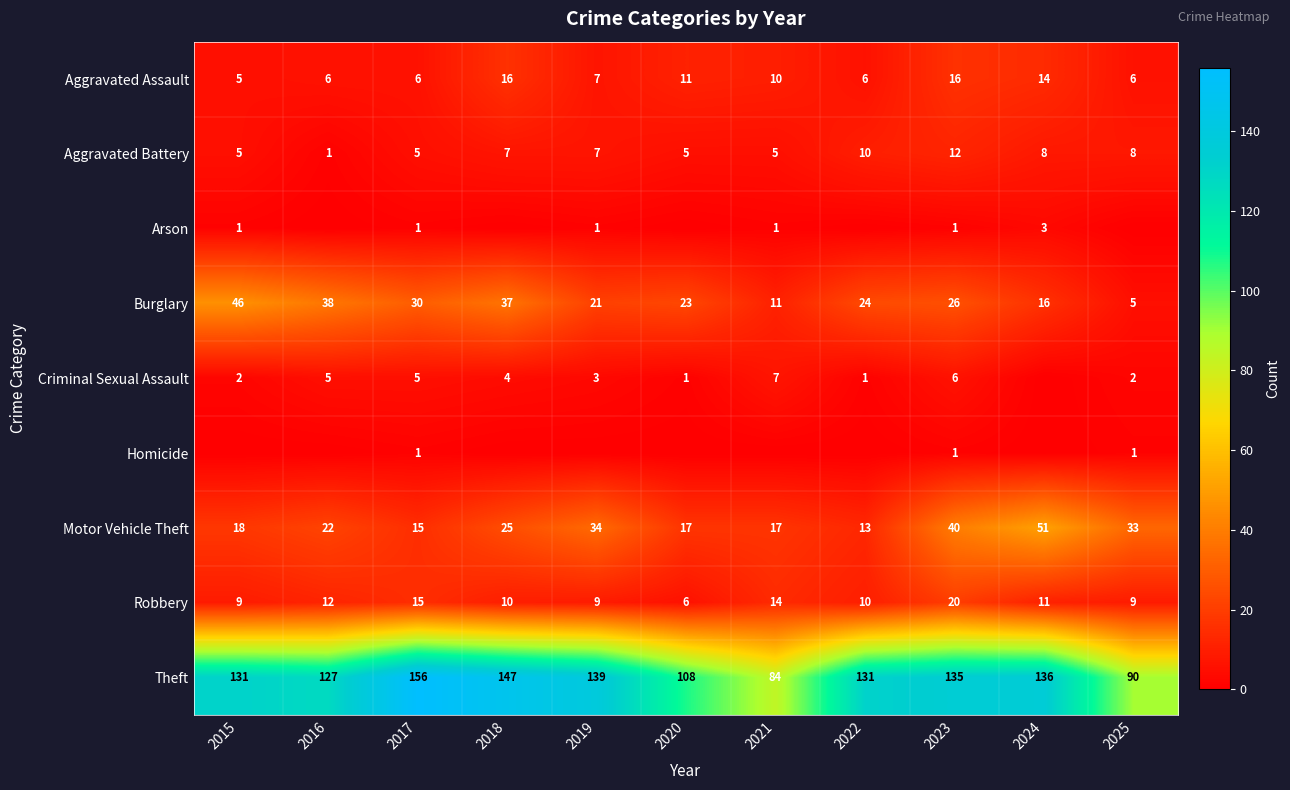

True or false: Aggravated Assault has a value of 11 at 2020.

True